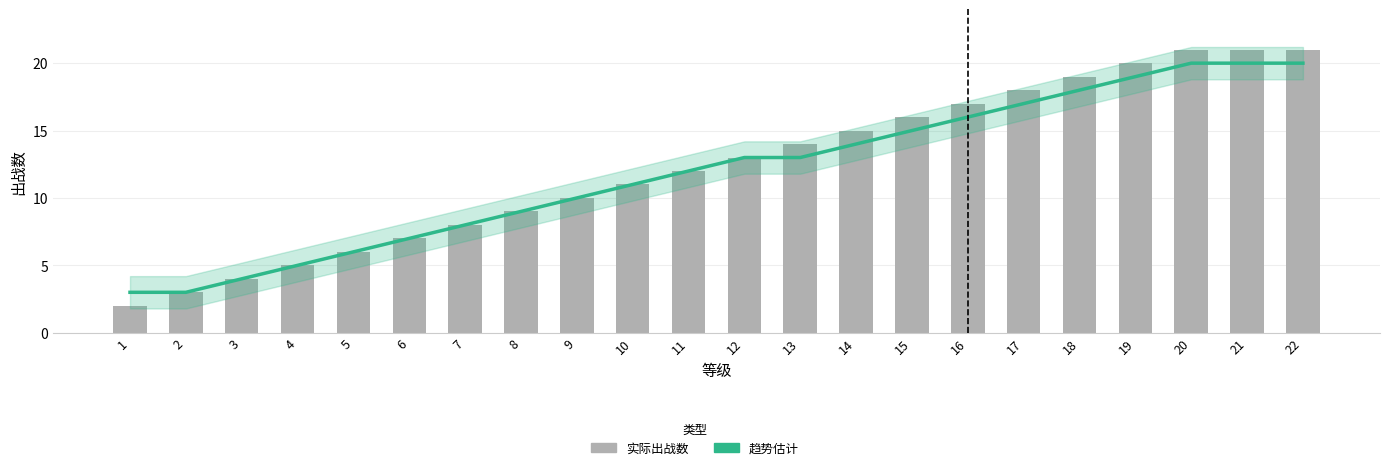

Is it true that 趋势估计 equals 8 at 7?

True